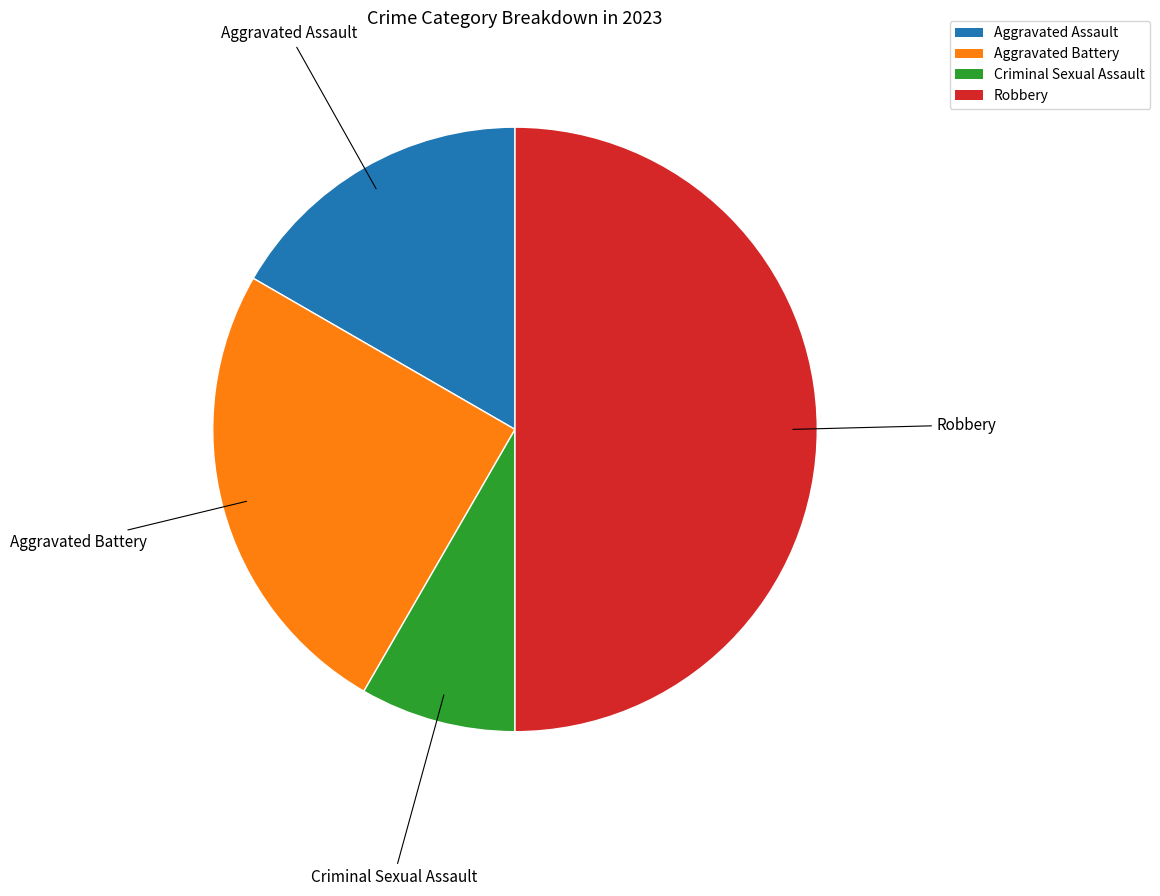

How many slices are in this pie chart?

4